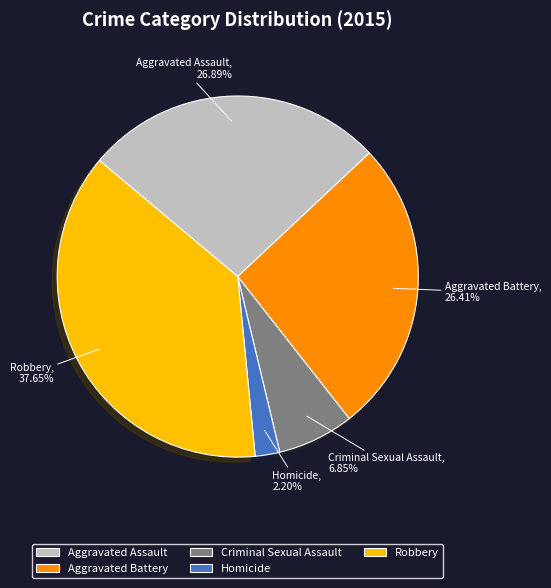

True or false: Aggravated Assault accounts for 40% of the total.

False